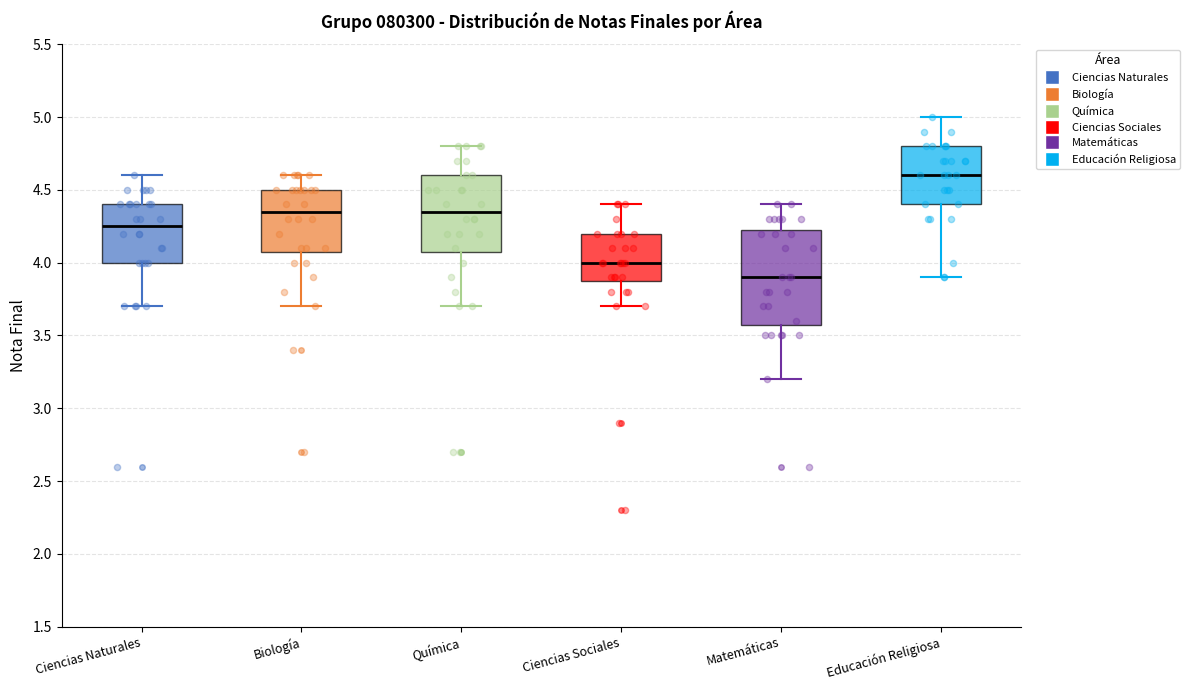

Reading left to right, transcribe this box plot: for each box, give where its median line is, the range the box spans, and where its two whiskers end, as read against the y-axis. The values are not printed on the chart, so give them approximately, as read against the axis.

Ciencias Naturales: median 4.25, box 4.00 to 4.40, whiskers 3.70 to 4.60
Biología: median 4.35, box 4.10 to 4.50, whiskers 3.70 to 4.60
Química: median 4.35, box 4.10 to 4.60, whiskers 3.70 to 4.80
Ciencias Sociales: median 4.00, box 3.90 to 4.20, whiskers 3.70 to 4.40
Matemáticas: median 3.90, box 3.60 to 4.25, whiskers 3.20 to 4.40
Educación Religiosa: median 4.60, box 4.40 to 4.80, whiskers 3.90 to 5.00